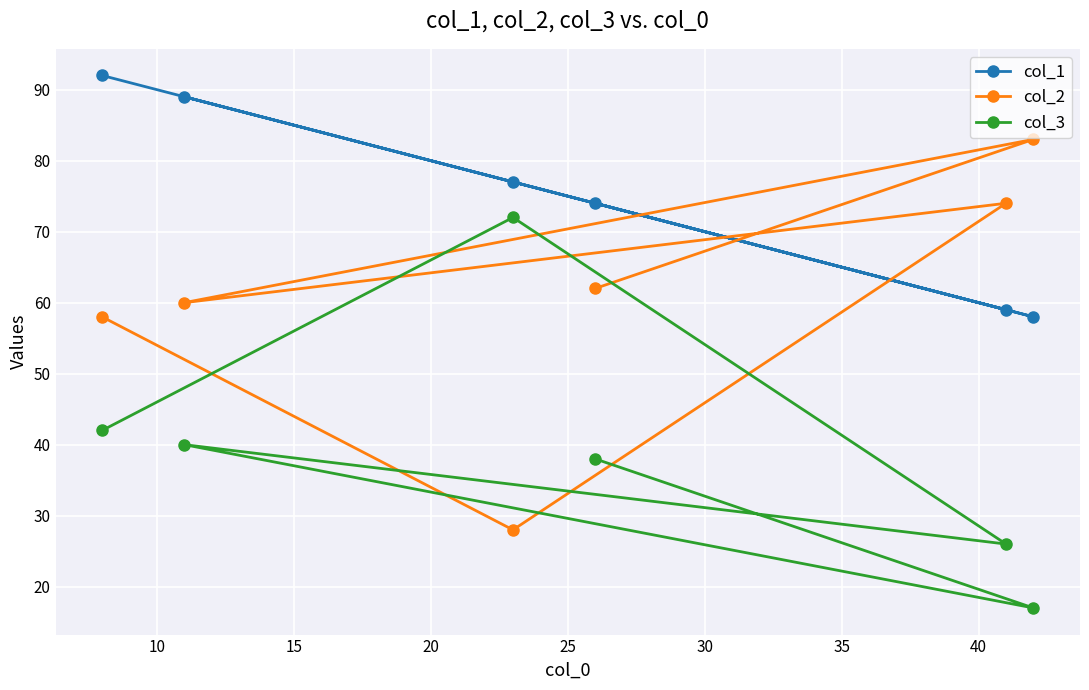

How many interior local peaks does the col_1 series have?

1